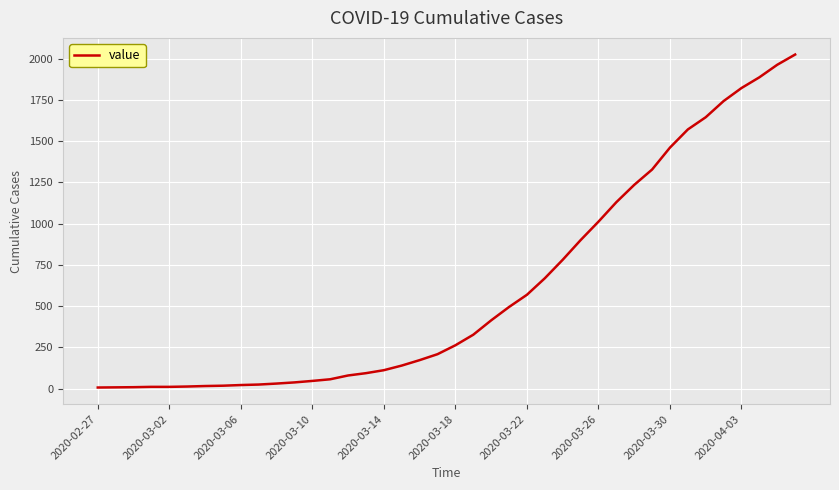

What is the difference between the maximum and minimum values?

2018